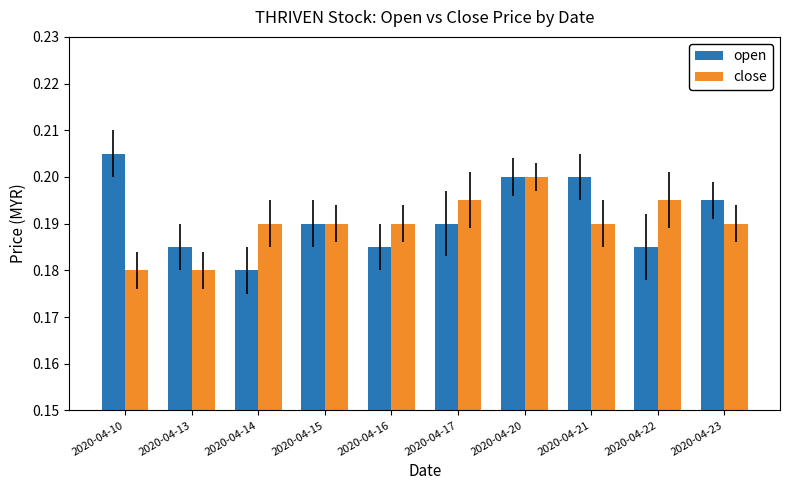

Rank the series at 2020-04-22 from lowest to highest value.

open, close